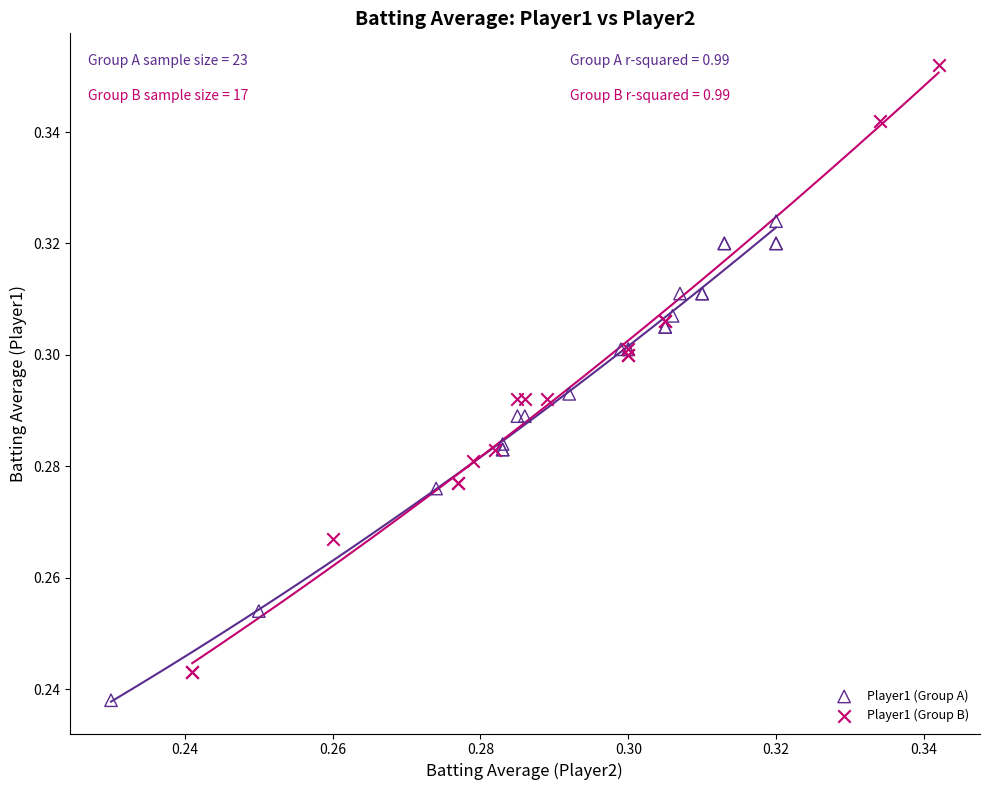

Which series has the largest Y range (max minus min)?

Player1 (Group B)